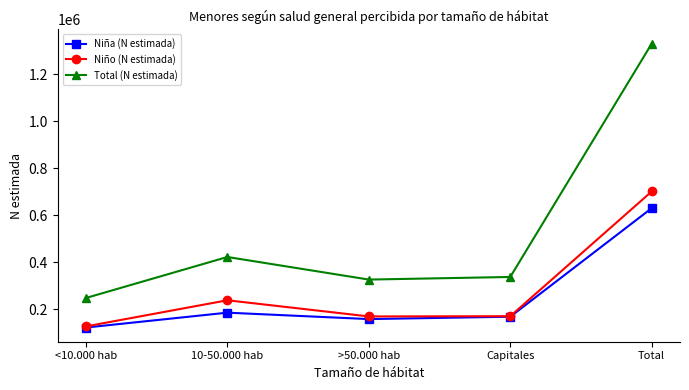

What are all the series names shown in the legend?

Niña (N estimada), Niño (N estimada), Total (N estimada)